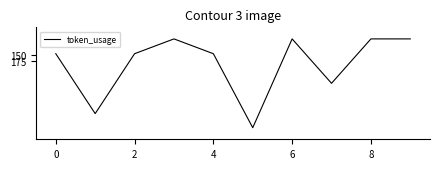

What is the smallest value displayed?

81